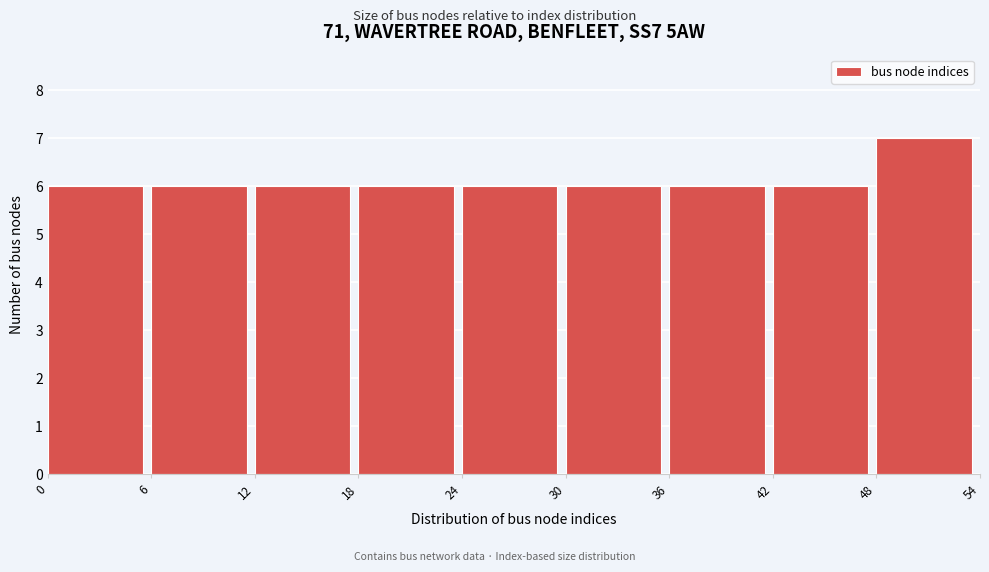

What is the height of the bar covering 36 to 42 on the x-axis? The values are not printed on the chart, so give them approximately, as read against the axis.

6